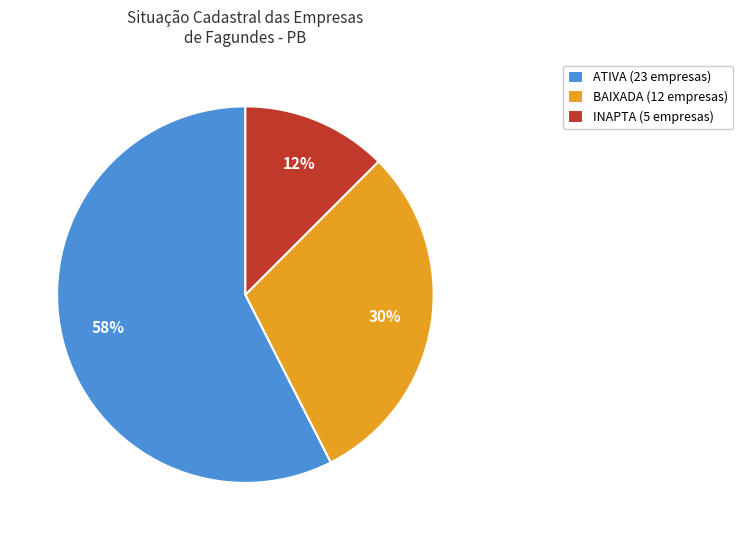

The BAIXADA (12 empresas) slice represents 30% of the pie. True or false?

True